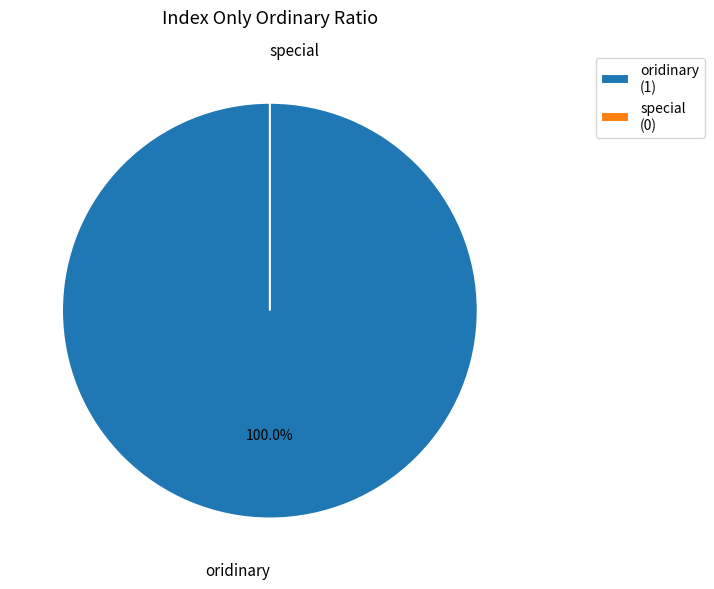

Between special and oridinary, which is larger?

oridinary